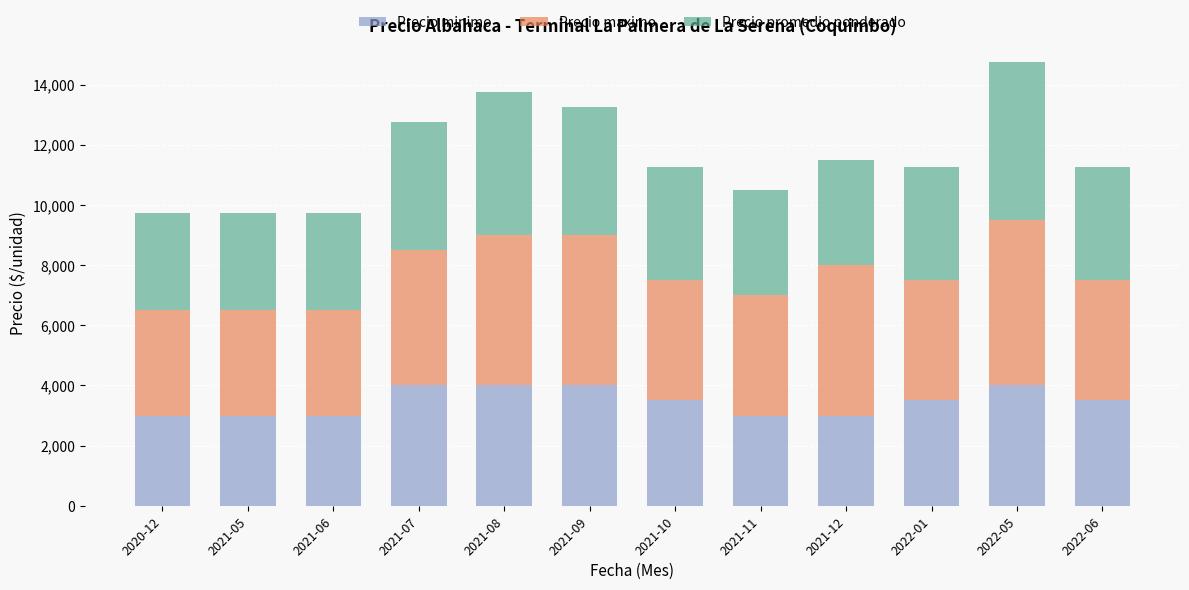

What is the total value across all series at 2021-09?

13250